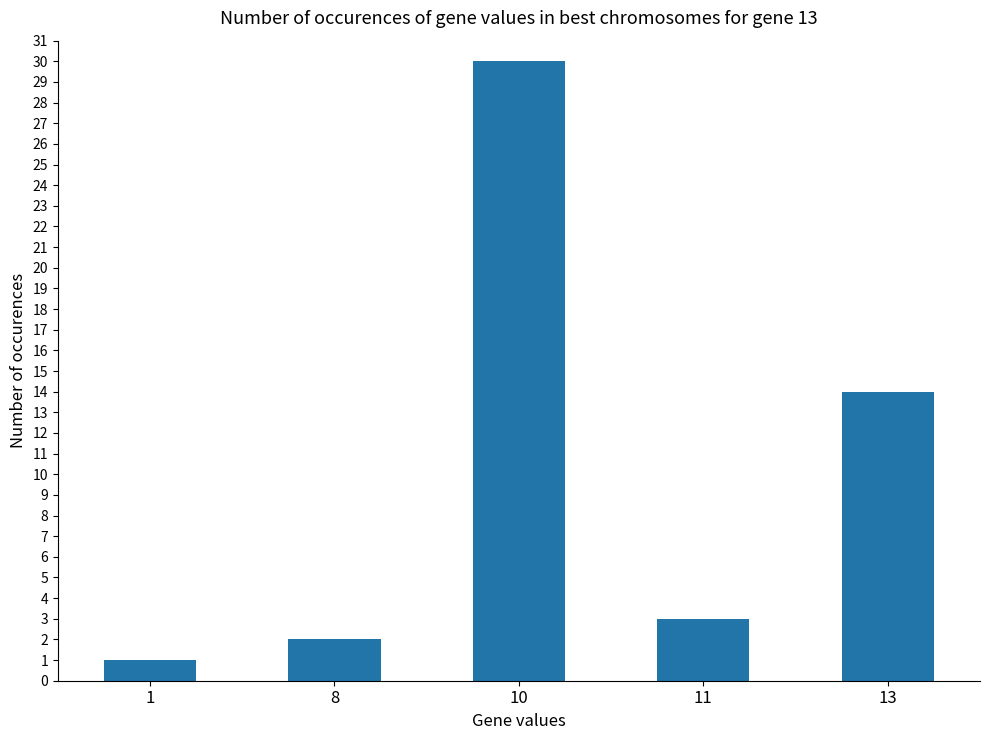

What is the sum of all values?

50